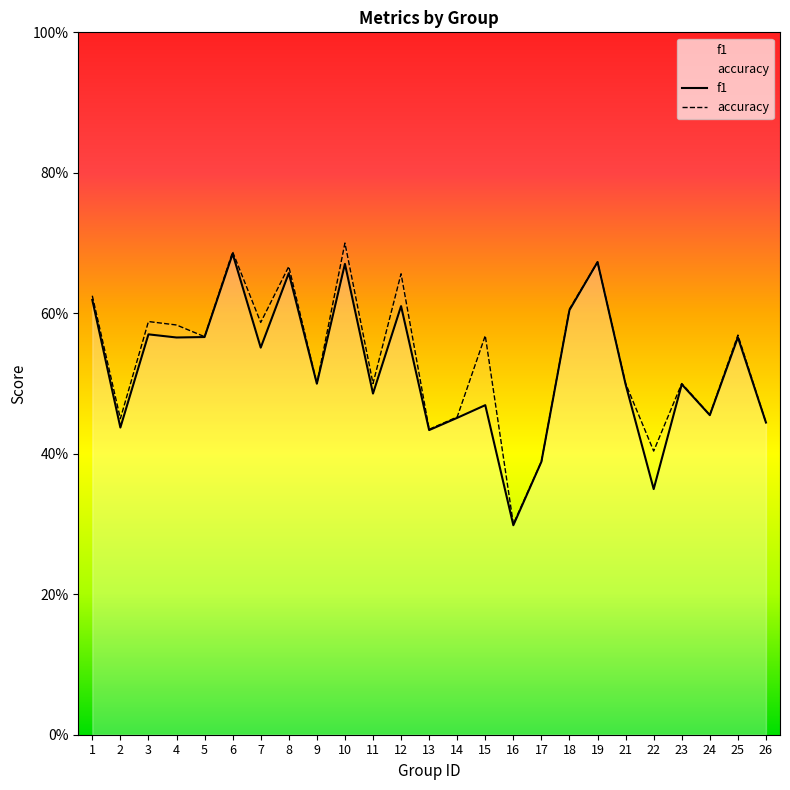

At how many categories does at least one series exceed 0?

25